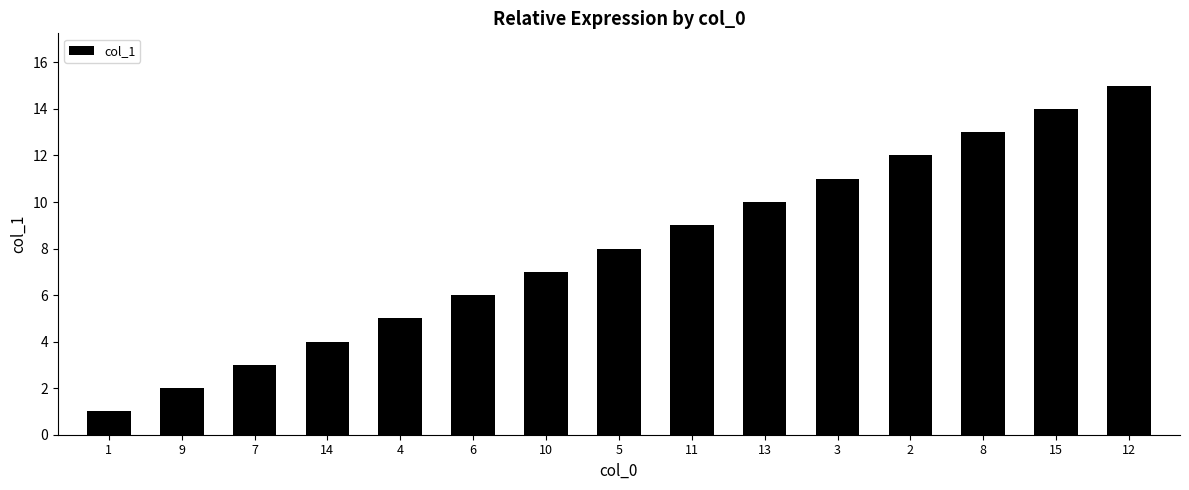

Reading right to left, extract all data points from this chart.

15	14	13	12	11	10	9	8	7	6	5	4	3	2	1